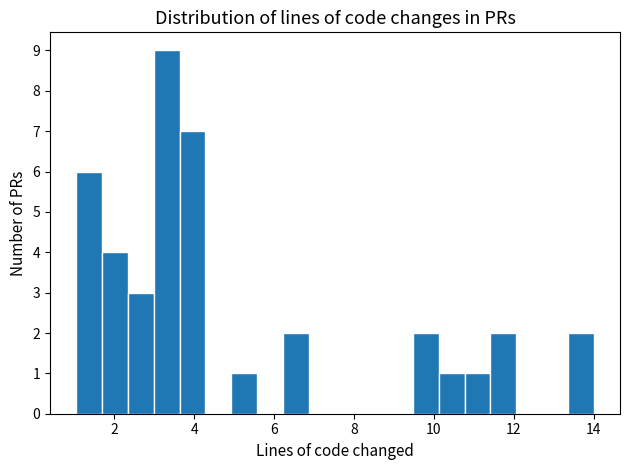

Around what value on the x-axis is the tallest bar? Give the approximate position of its centre, as read against the axis.

3.4